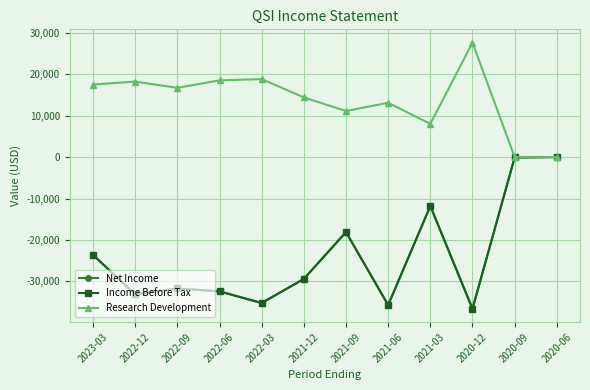

What is the minimum value shown in the chart?

-36600